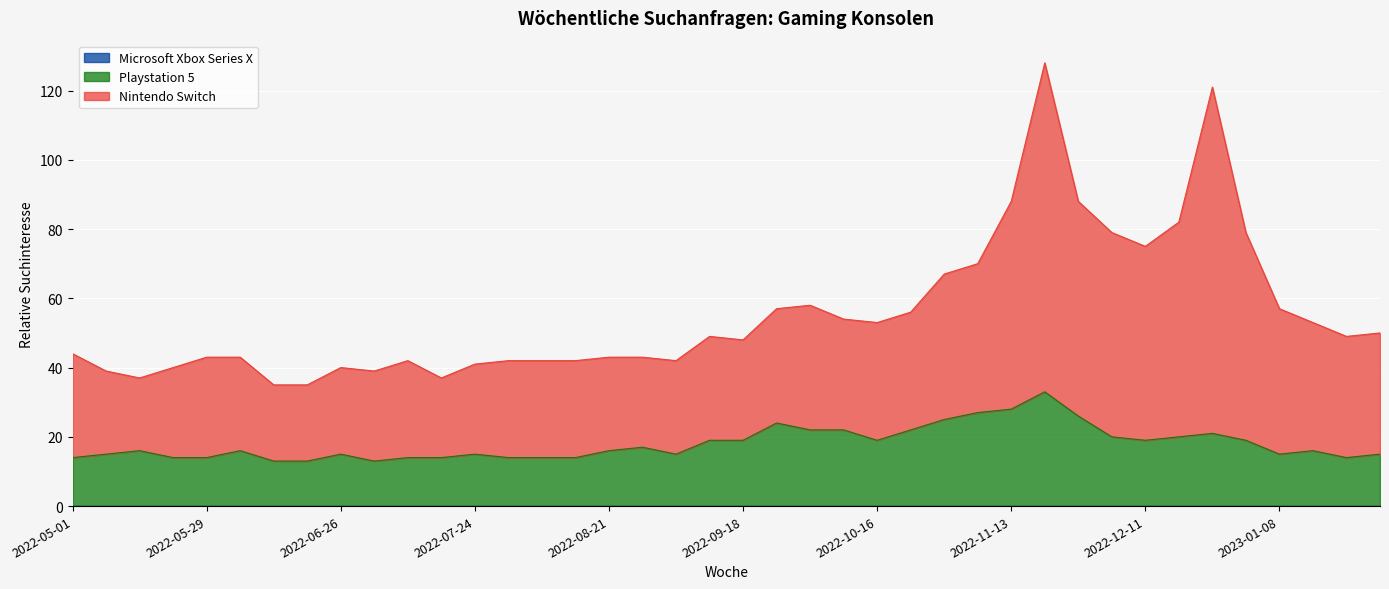

Which series changed the most between 2022-10-02 and 2022-11-20?

Nintendo Switch